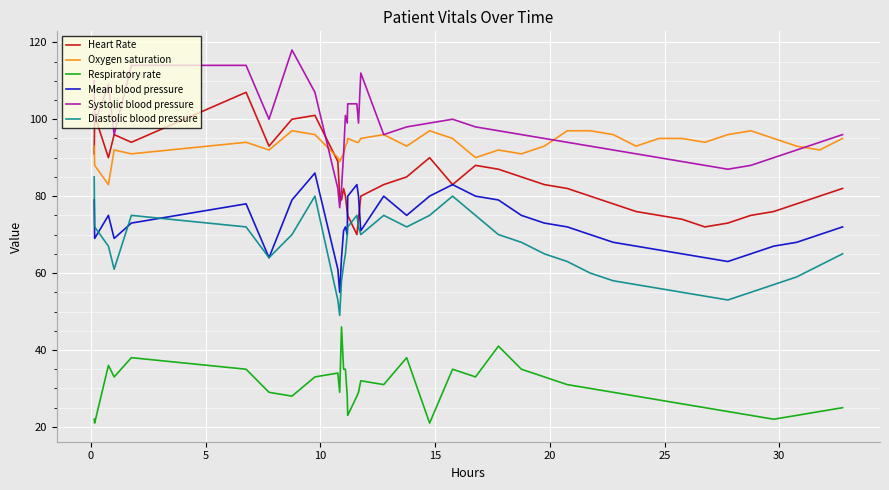

True or false: Mean blood pressure and Respiratory rate intersect in this chart.

False